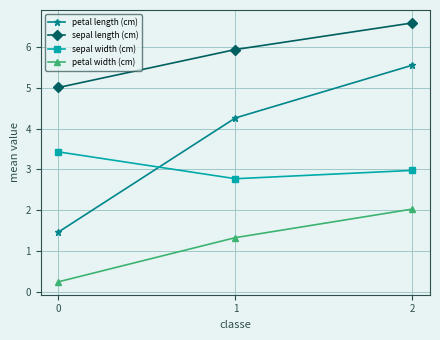

Rank the series at 0 from highest to lowest value.

sepal length (cm), sepal width (cm), petal length (cm), petal width (cm)